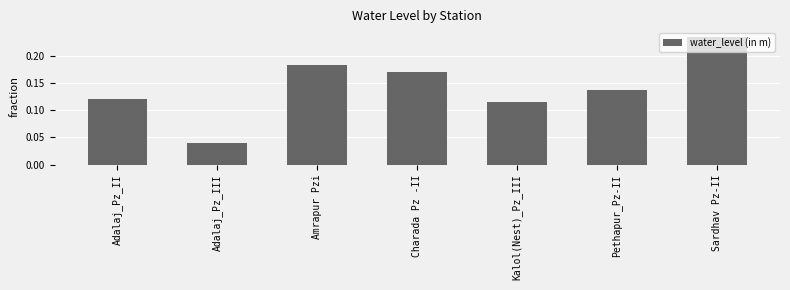

At which label is the value closest to 0?

Adalaj_Pz_III